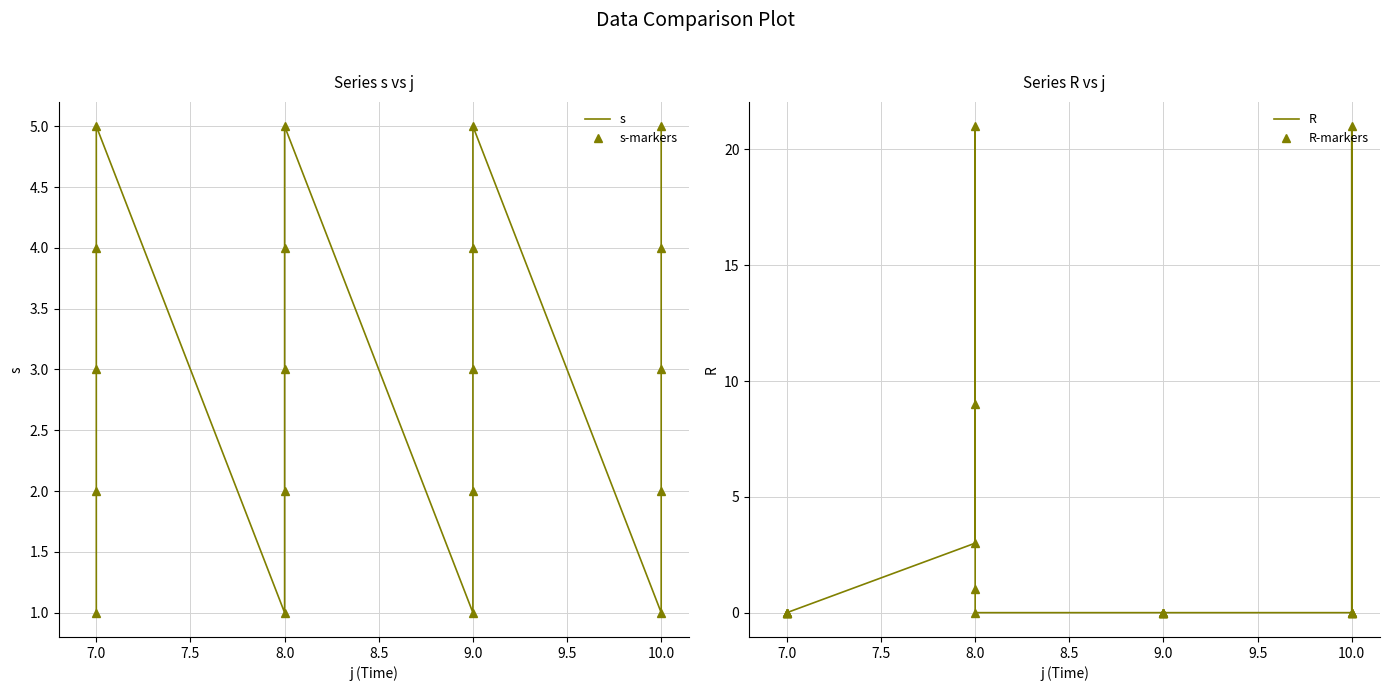

At how many categories does at least one series exceed 19?

2